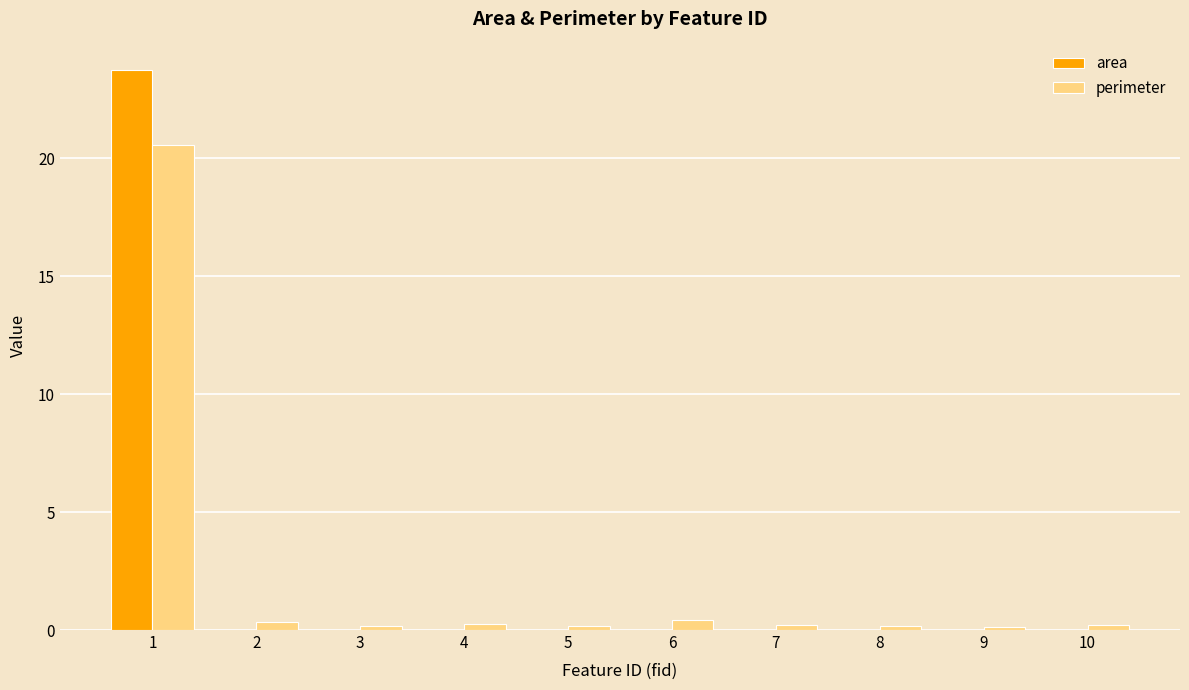

The value of area at 9 is 0.0. True or false?

True